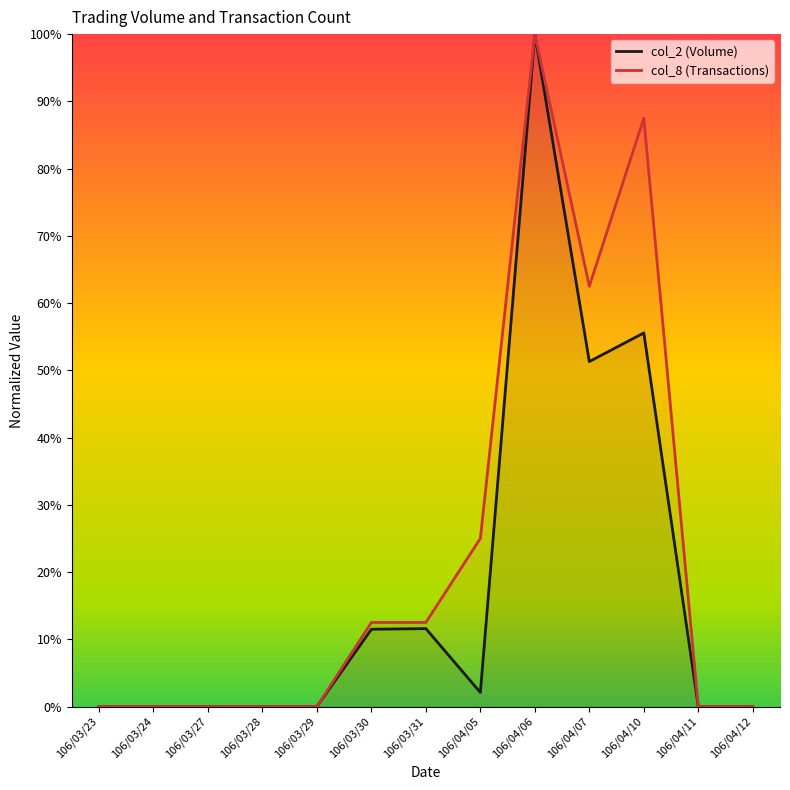

At which category is the sum across all series the highest?

106/04/06